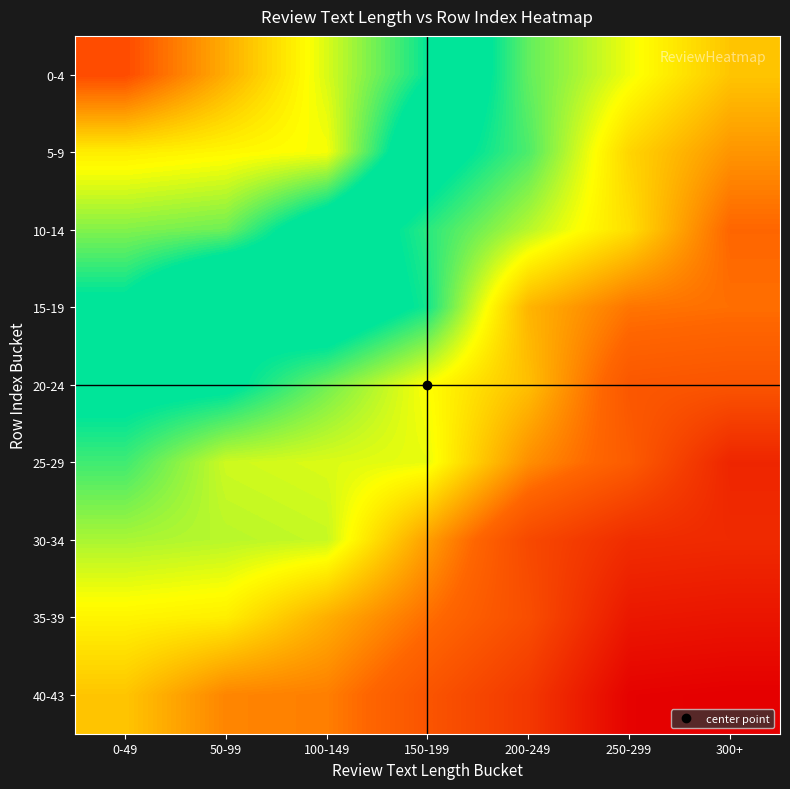

What is the spread (max minus min) of values at 200-249?

0.9